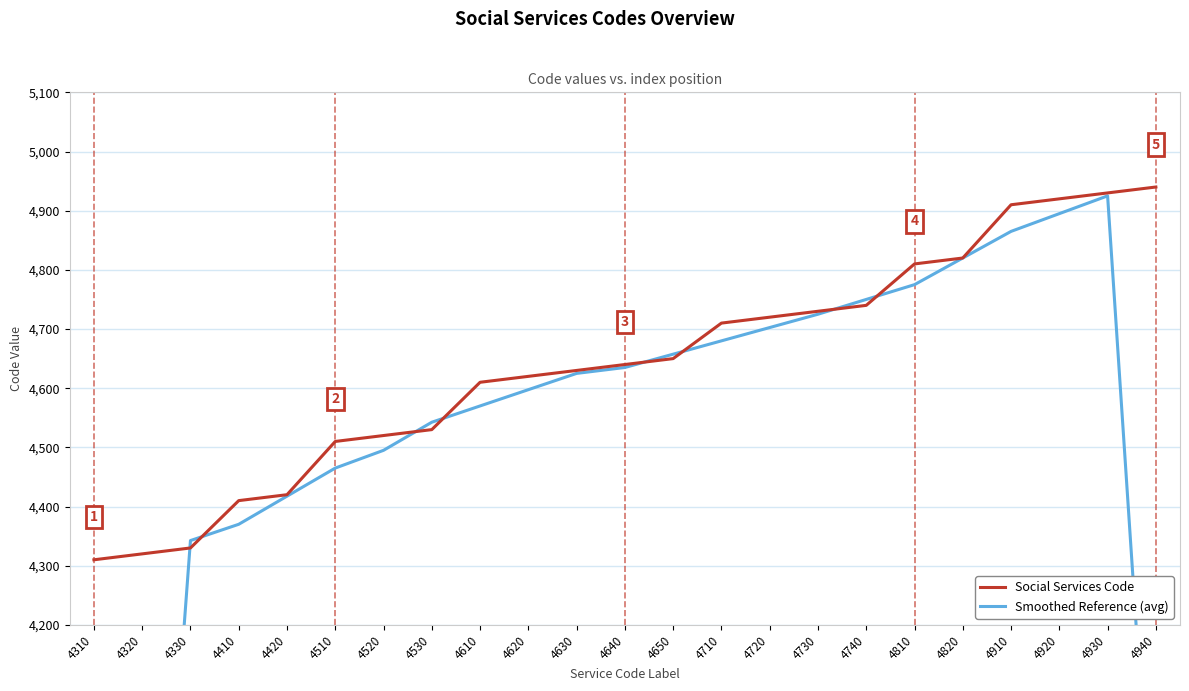

Rank the series by their maximum value, from highest to lowest.

Social Services Code, Smoothed Reference (avg)